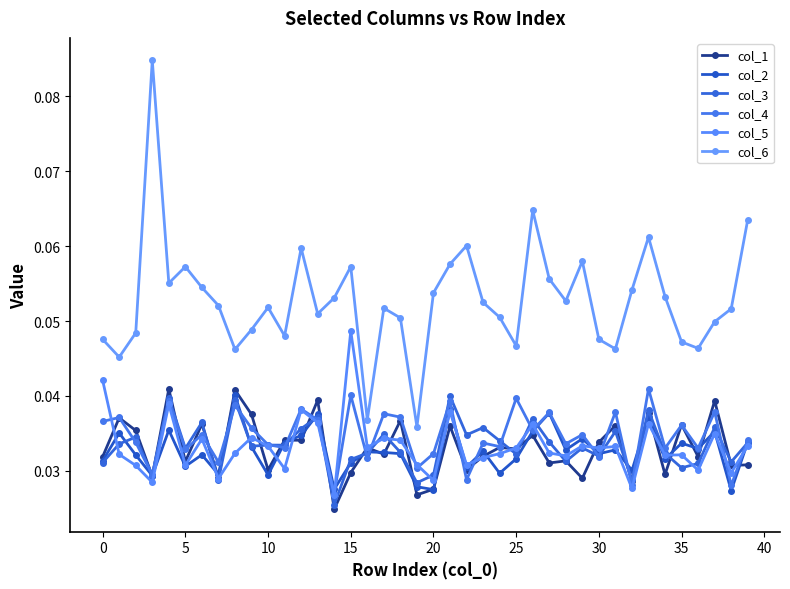

What is the sum of all col_3 values?

1.3